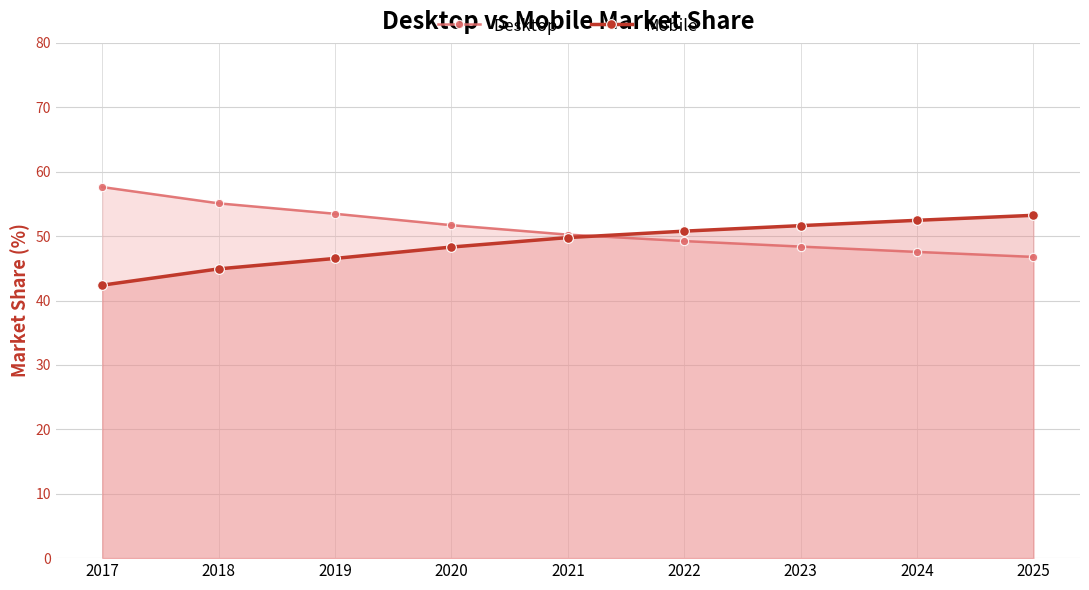

At which label is Mobile closest to 47?

2019